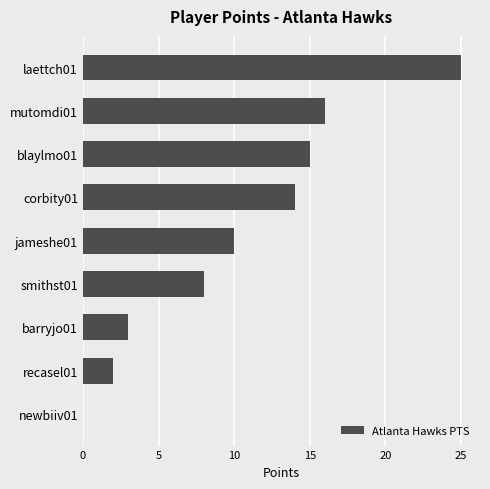

What is the maximum value shown in the chart?

25